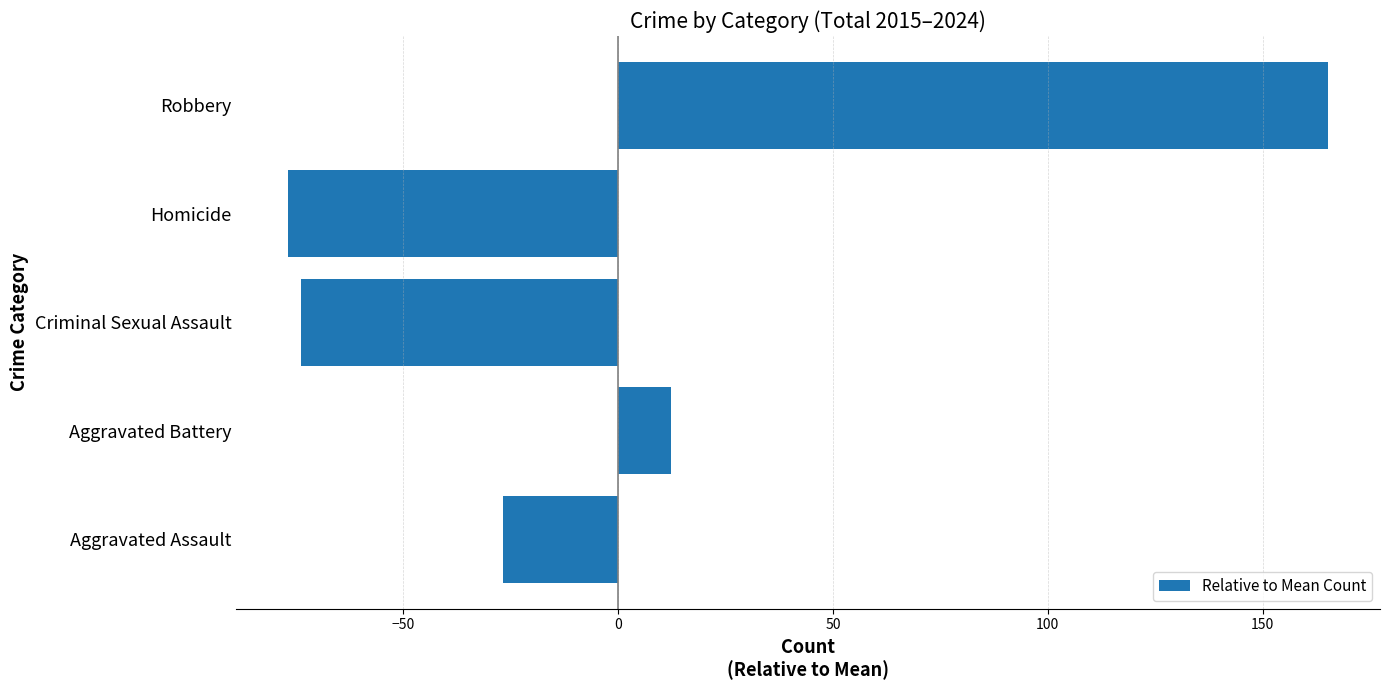

What is the difference between the maximum and minimum values?

242.0